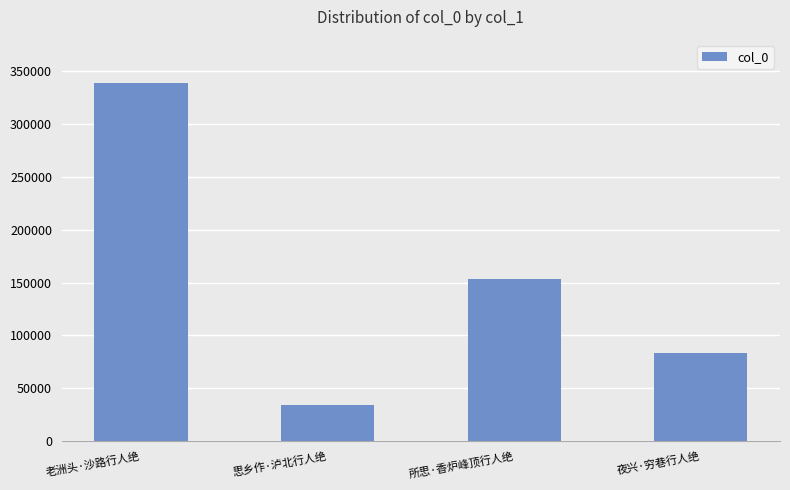

How many data points does each series have?

4